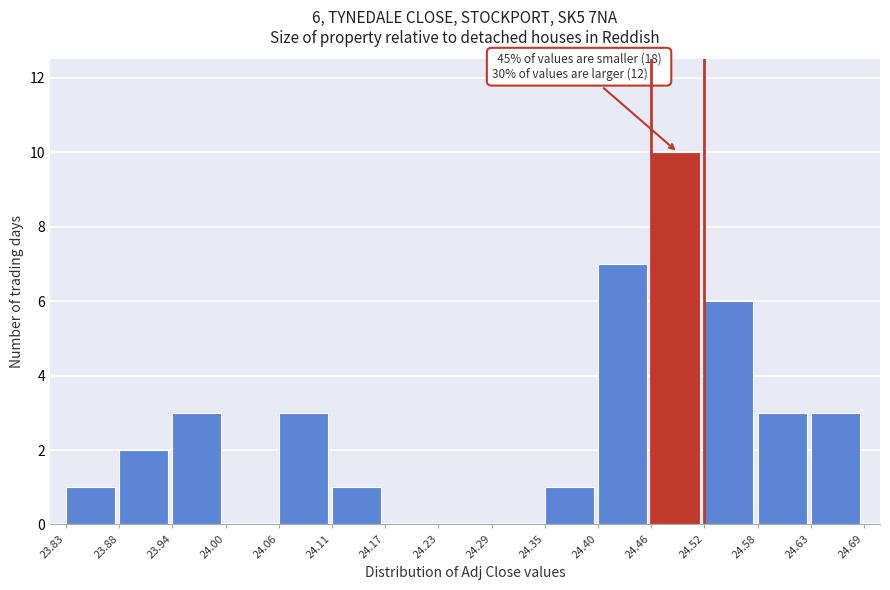

Over which range of the x-axis is the bar tallest?

24.46 to 24.52